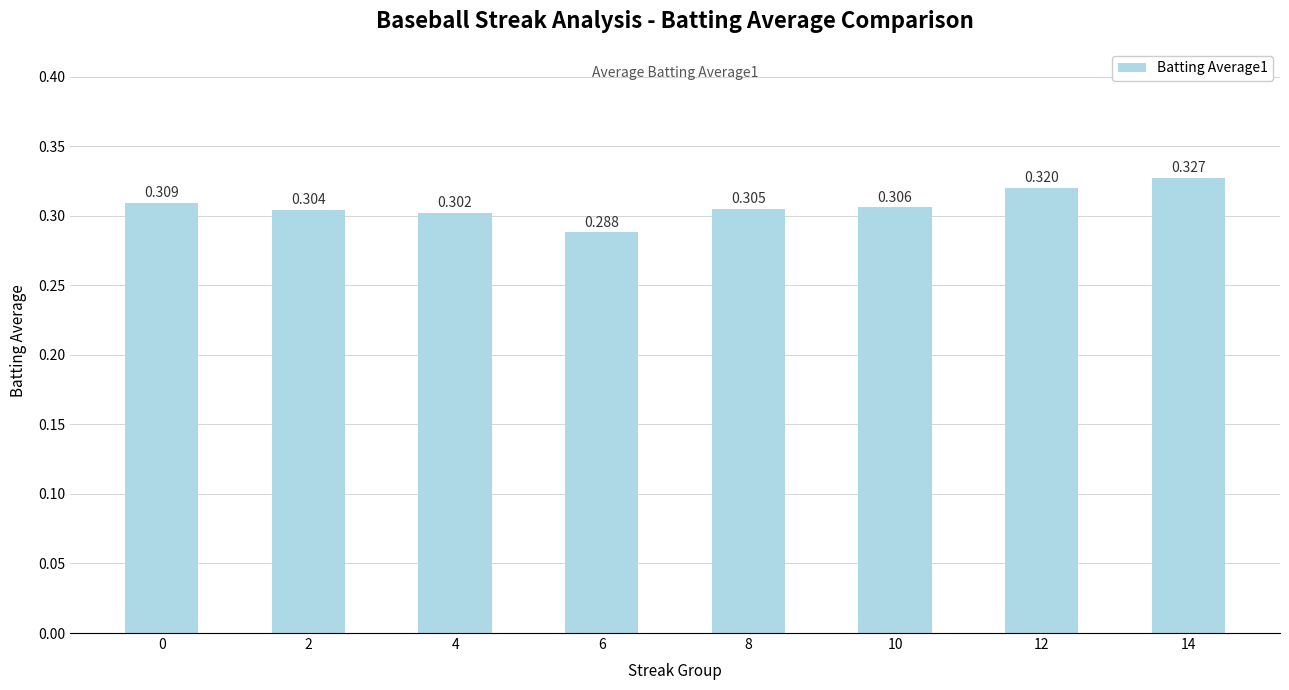

The value at 0 is 0.2. True or false?

False